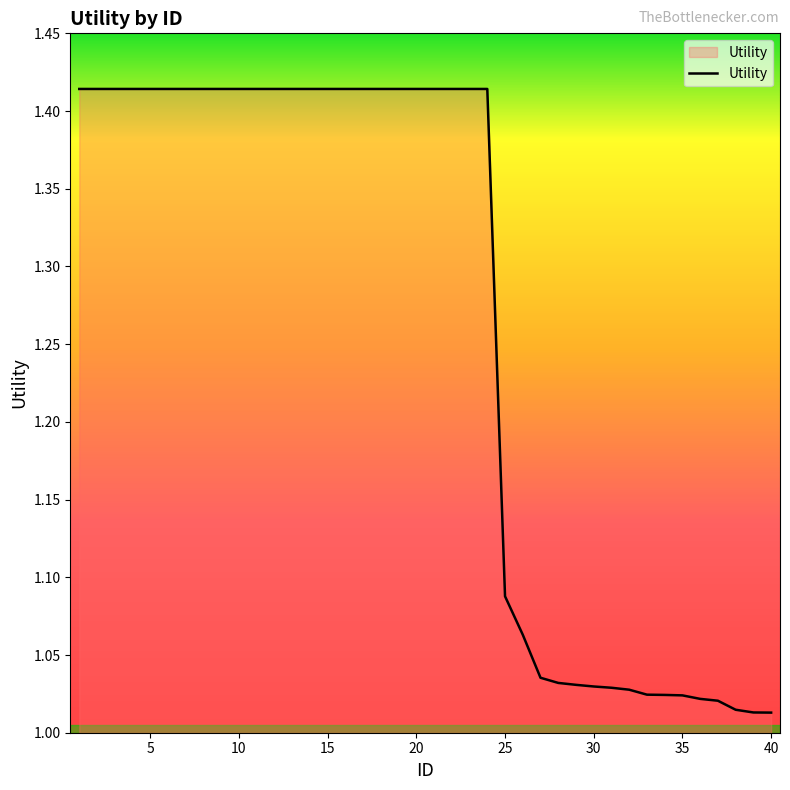

What is the difference between the maximum and minimum values?

0.4